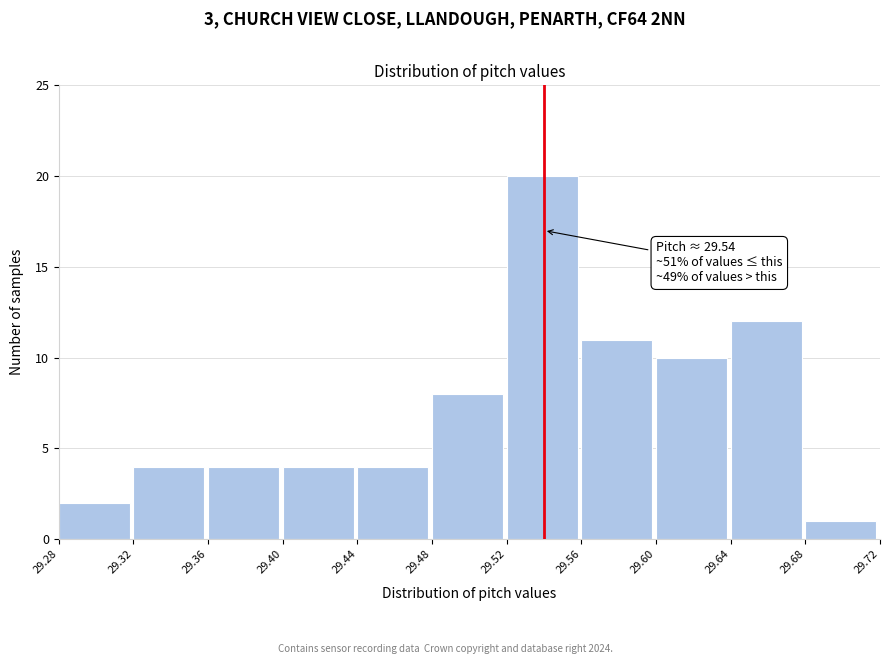

Which range on the x-axis has the tallest bar?

29.52 to 29.56